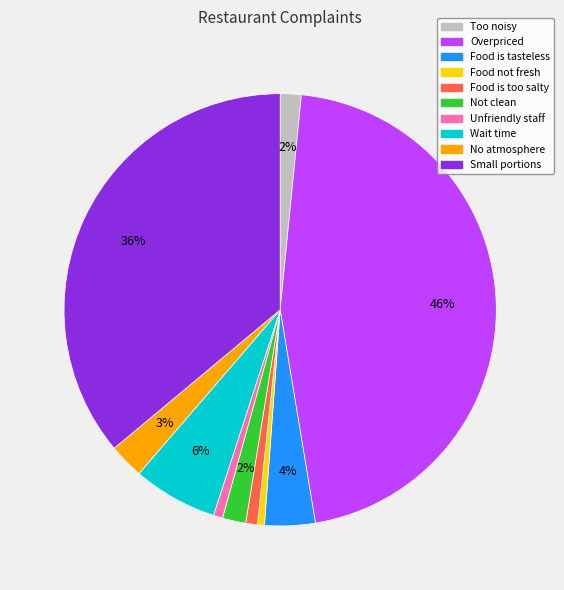

Count the number of slices in the pie.

10